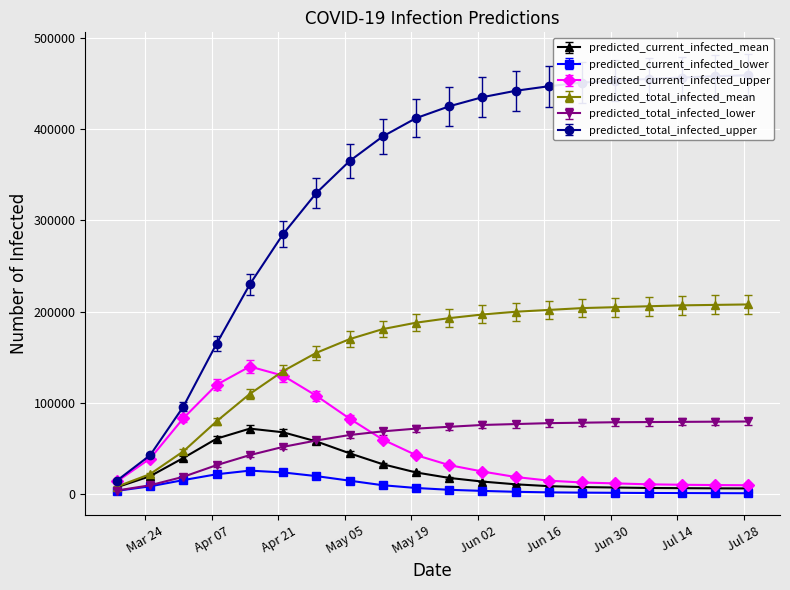

Which series has the largest total across all categories?

predicted_total_infected_upper